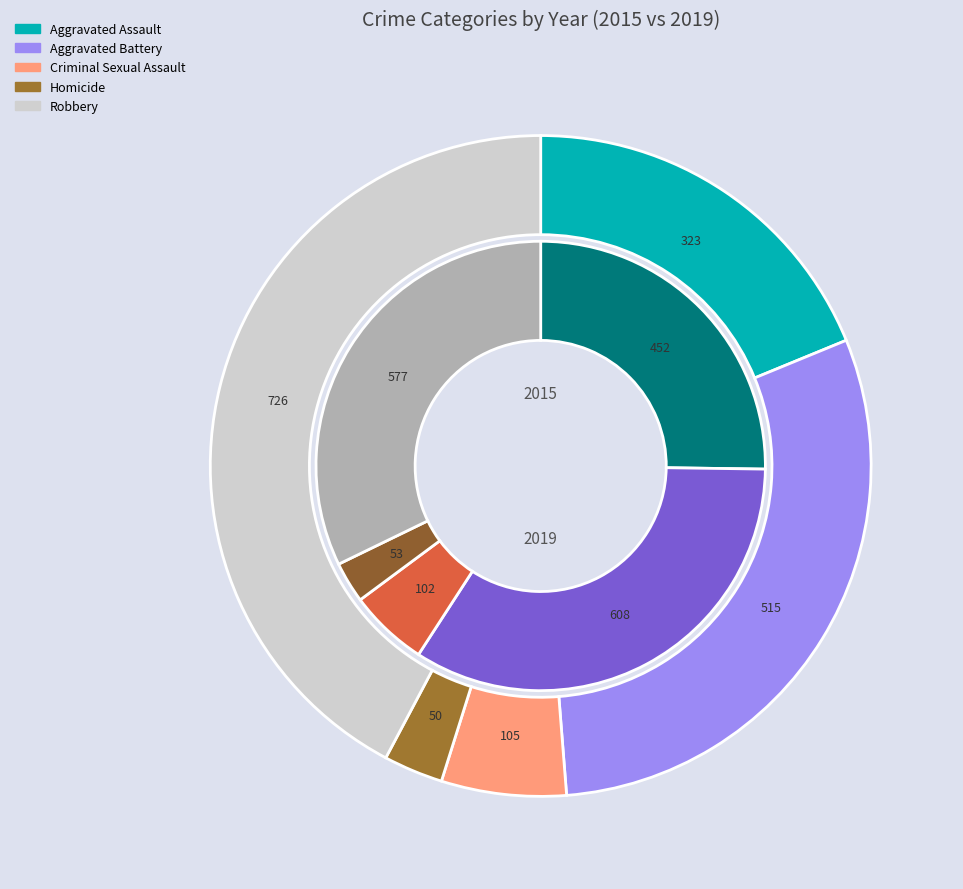

To the nearest percent, what is the difference between the 4 and 3 slice percentages?

29%